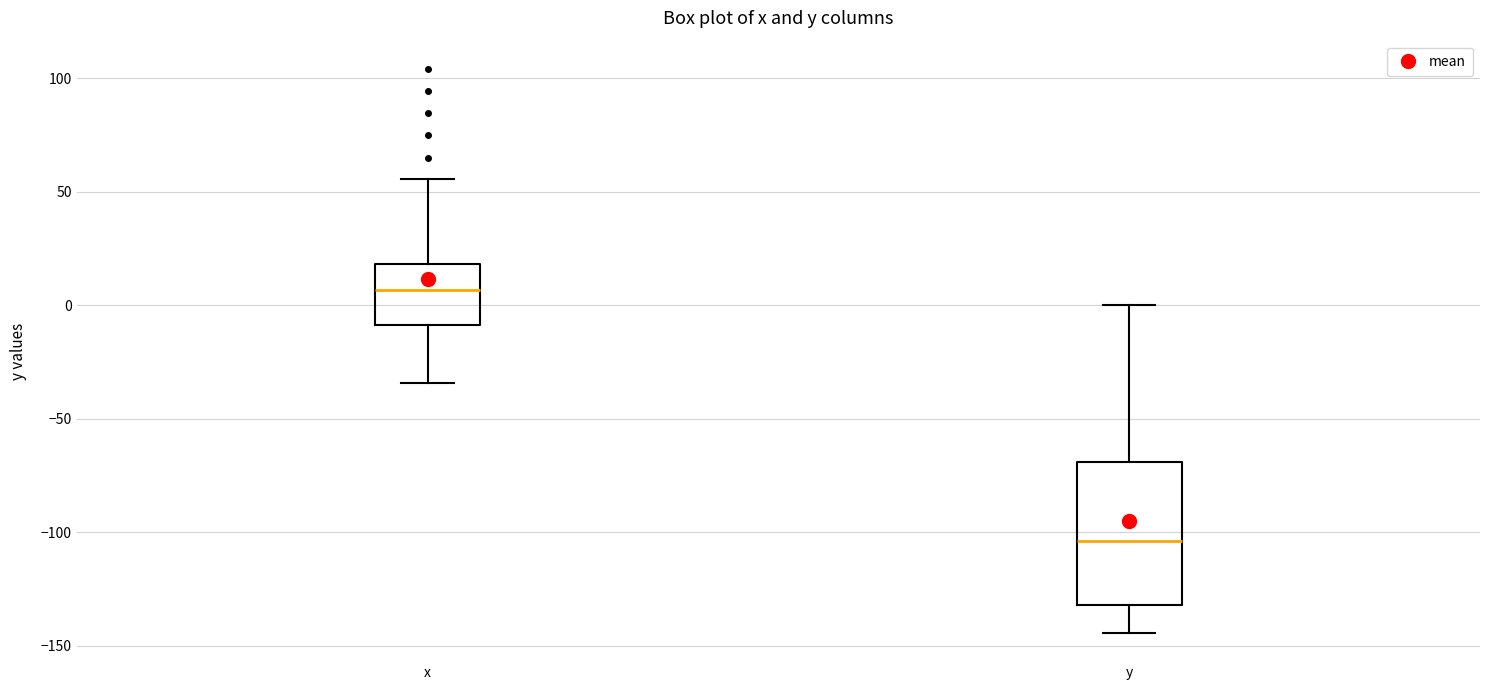

Reading left to right, read every box against the y-axis: the position of its median line, the range the box covers, and the ends of its whiskers. The values are not printed on the chart, so give them approximately, as read against the axis.

x: median 5, box -10 to 20, whiskers -35 to 55
y: median -105, box -130 to -70, whiskers -145 to 0